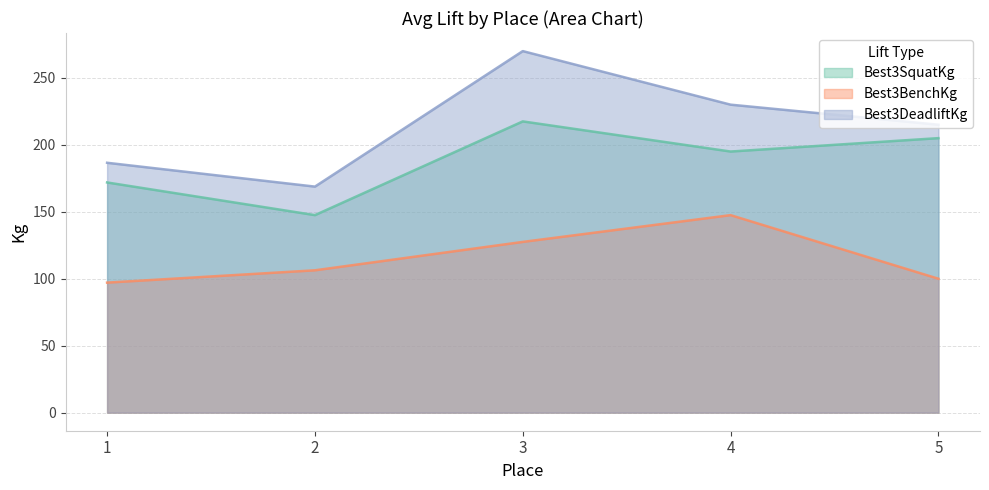

The value of Best3BenchKg at 3 is 127.5. True or false?

True